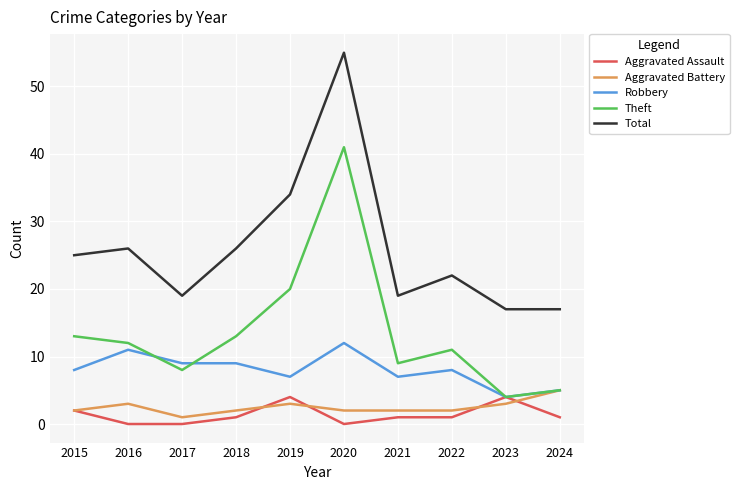

Does the chart display data point markers on the line(s)?

No